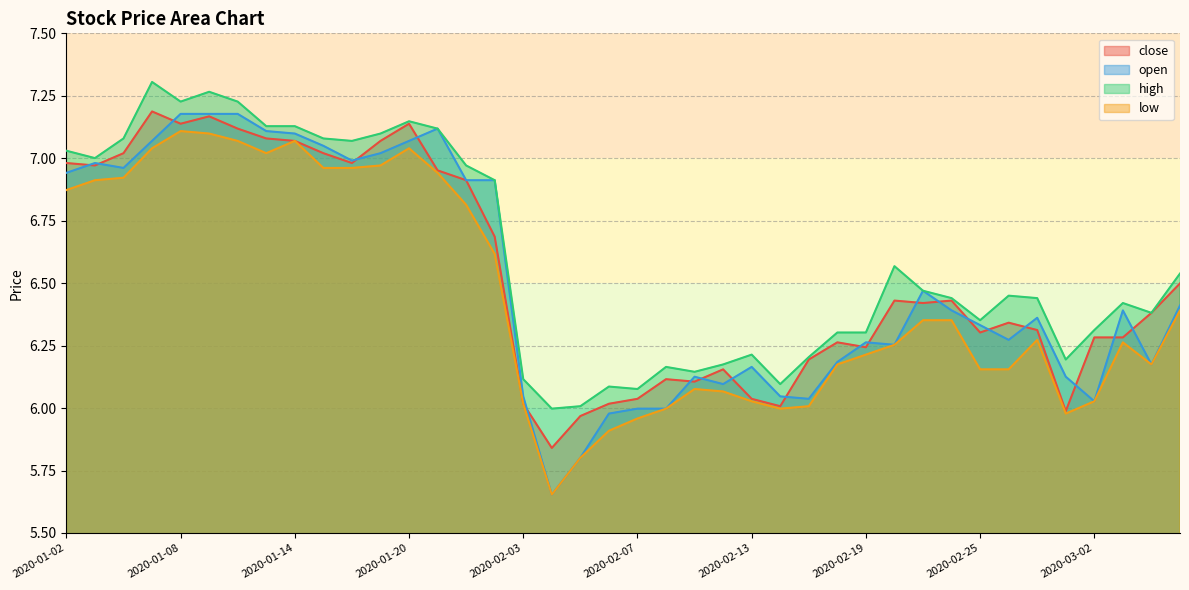

In close, how many points are lower than both neighbors (excluding endpoints)?

10